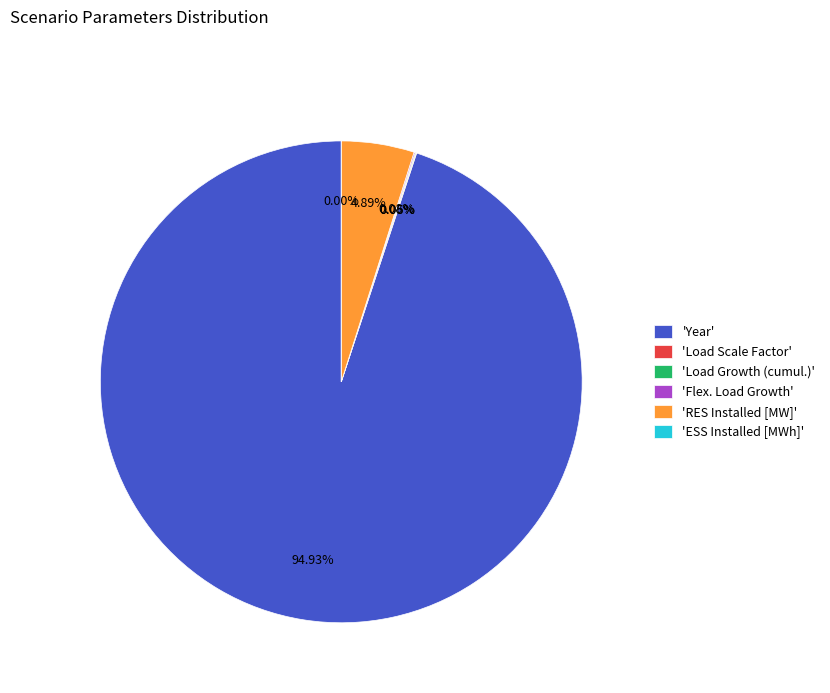

The Year slice represents 83% of the pie. True or false?

False